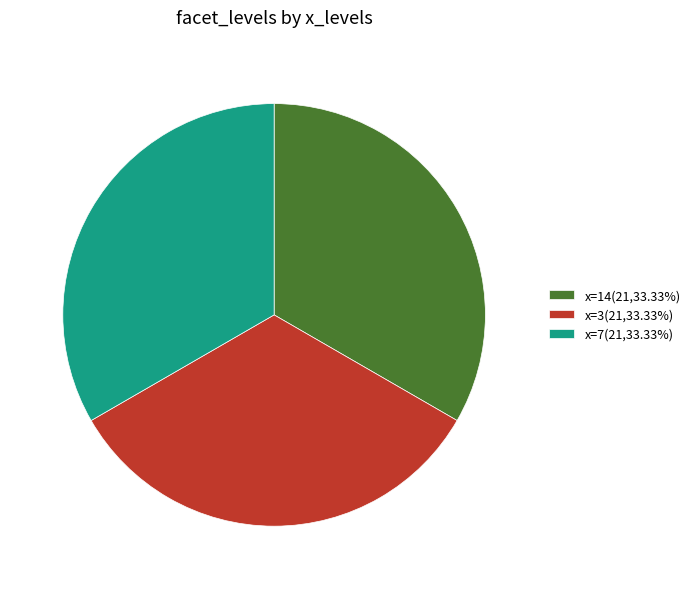

Approximately how many times larger is the value at x=14(21,33.33%) compared to x=7(21,33.33%)?

1.0